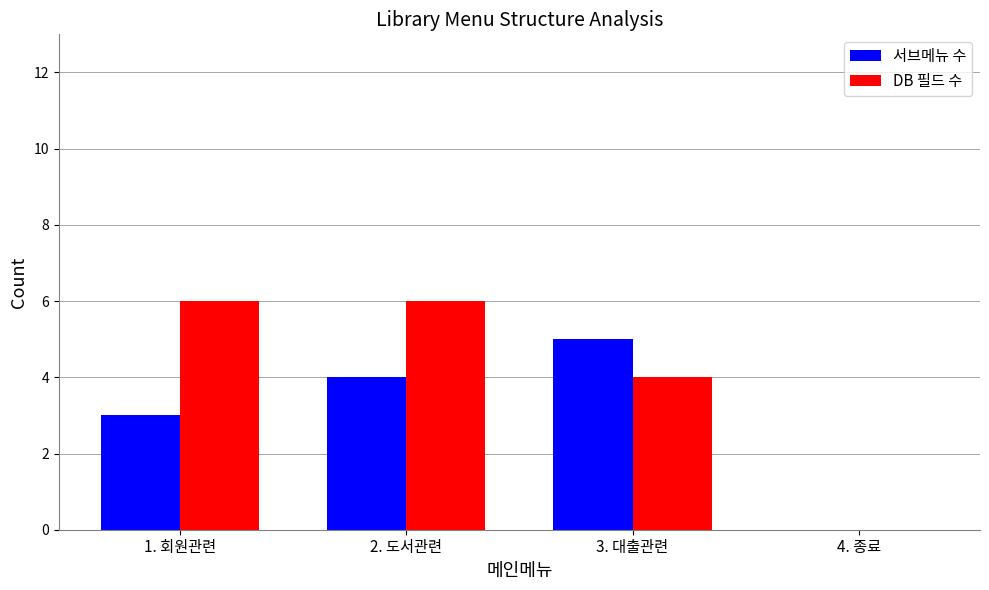

The 서브메뉴 수 series shows 4 at 2. 도서관련. True or false?

True